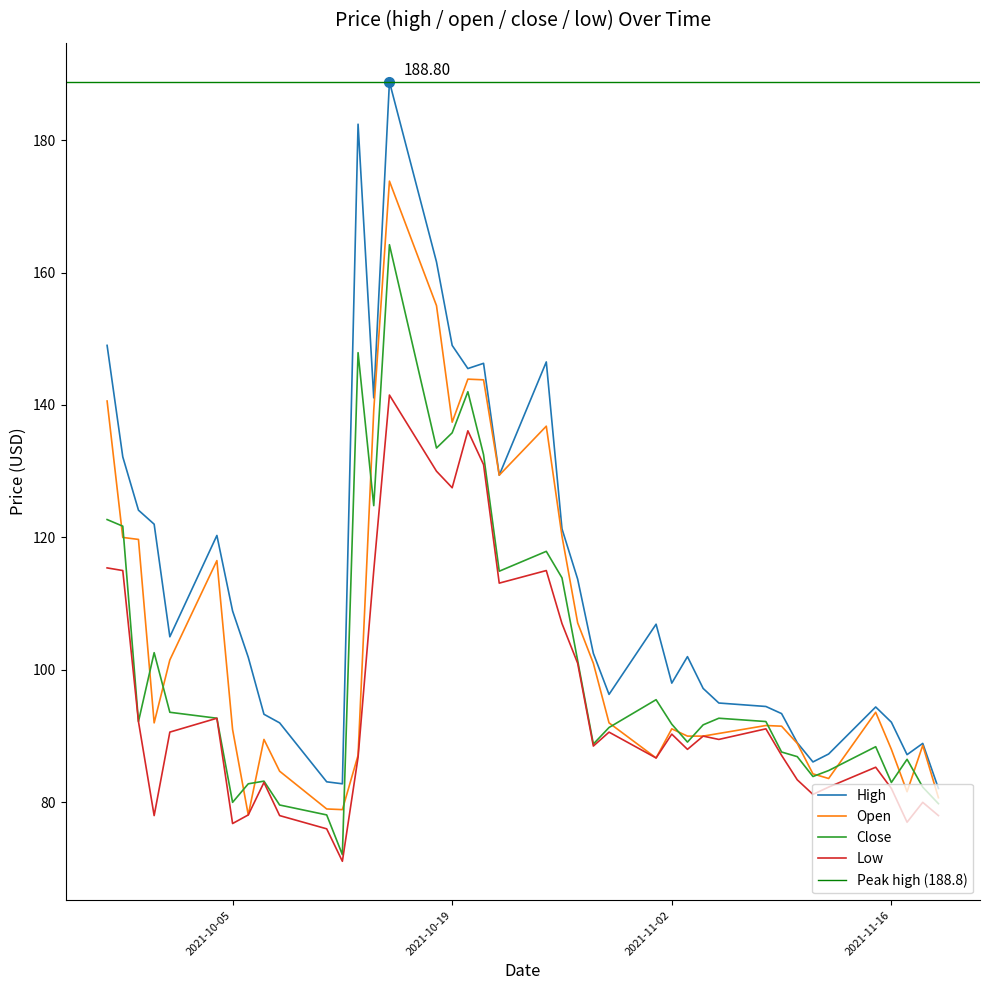

True or false: low has a value of 117.3 at 2021-10-07.

False